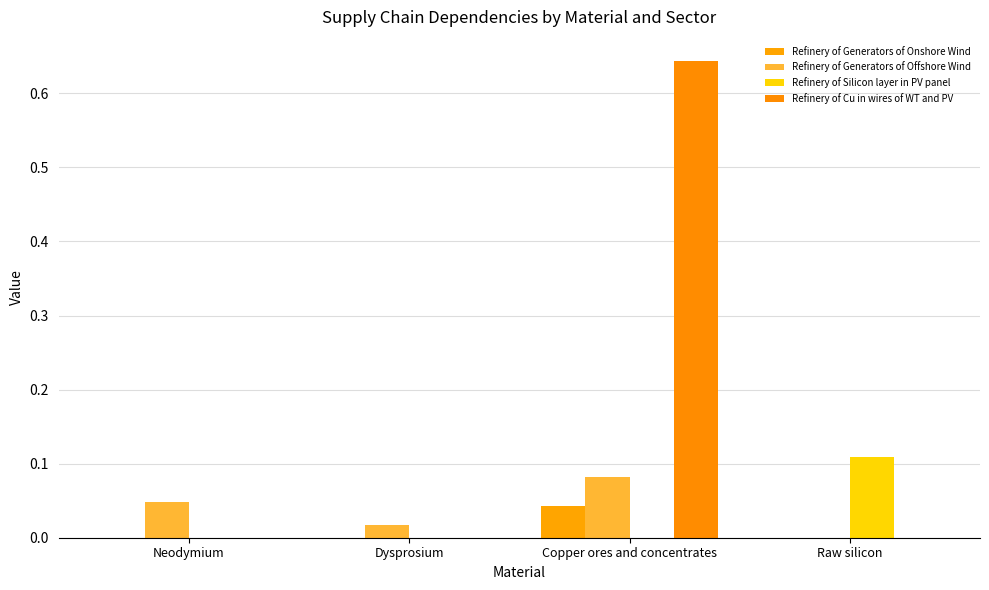

Are the bars grouped side by side (vs. stacked)?

Yes